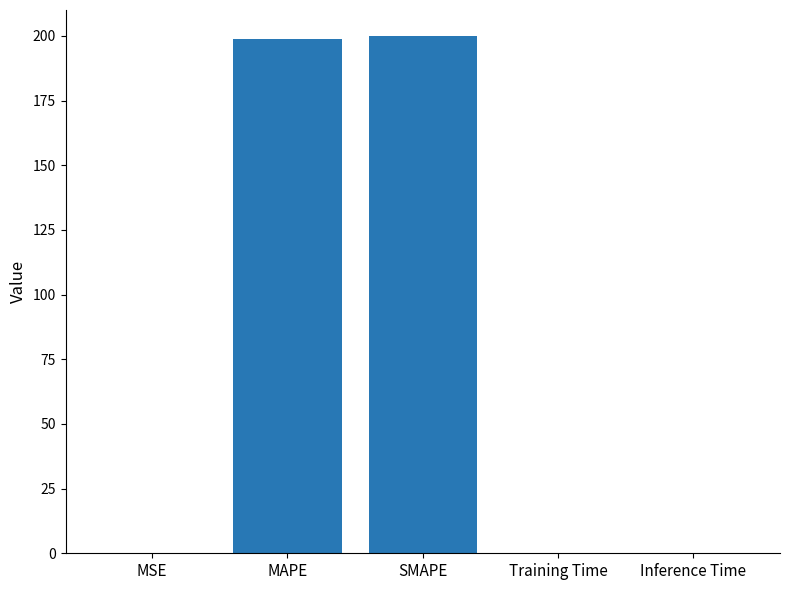

What is the greatest value displayed?

200.0